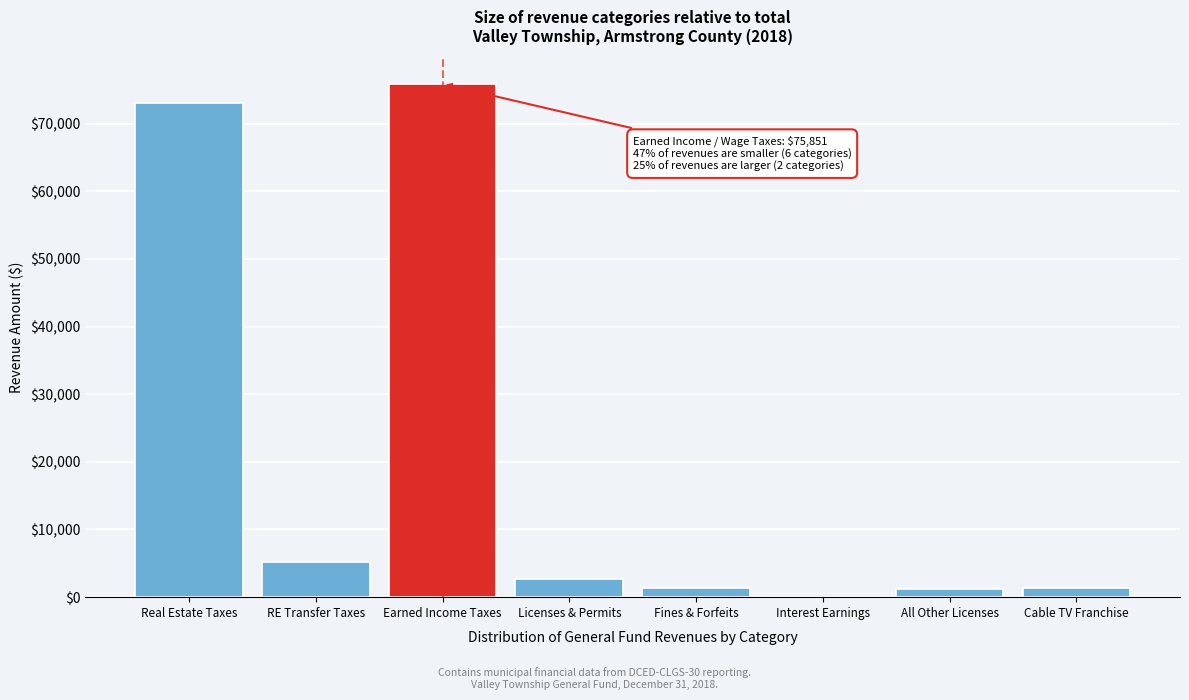

The chart shows a value of 73090 at Real Estate Taxes. True or false?

True